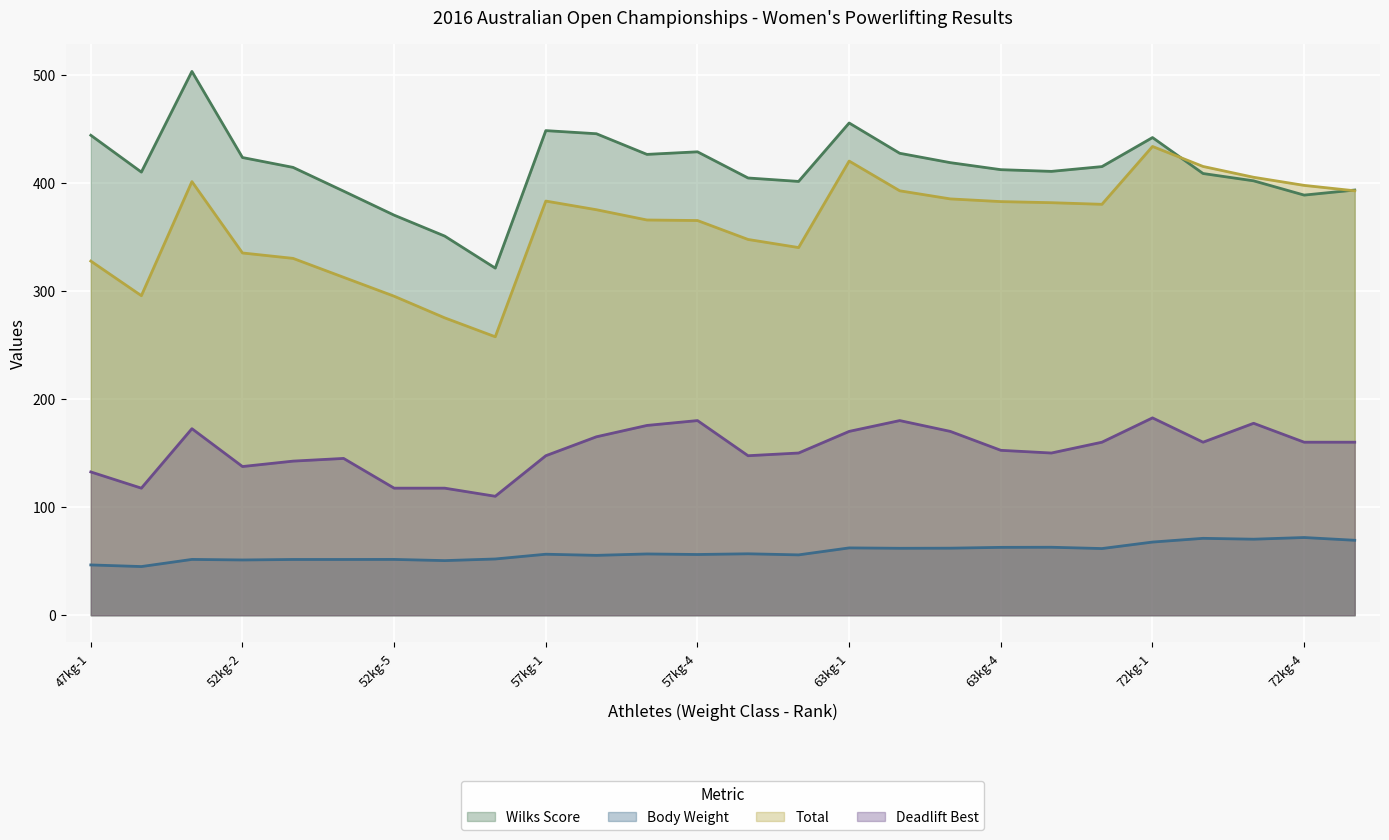

What is the spread (max minus min) of values at 52kg-1?

451.3